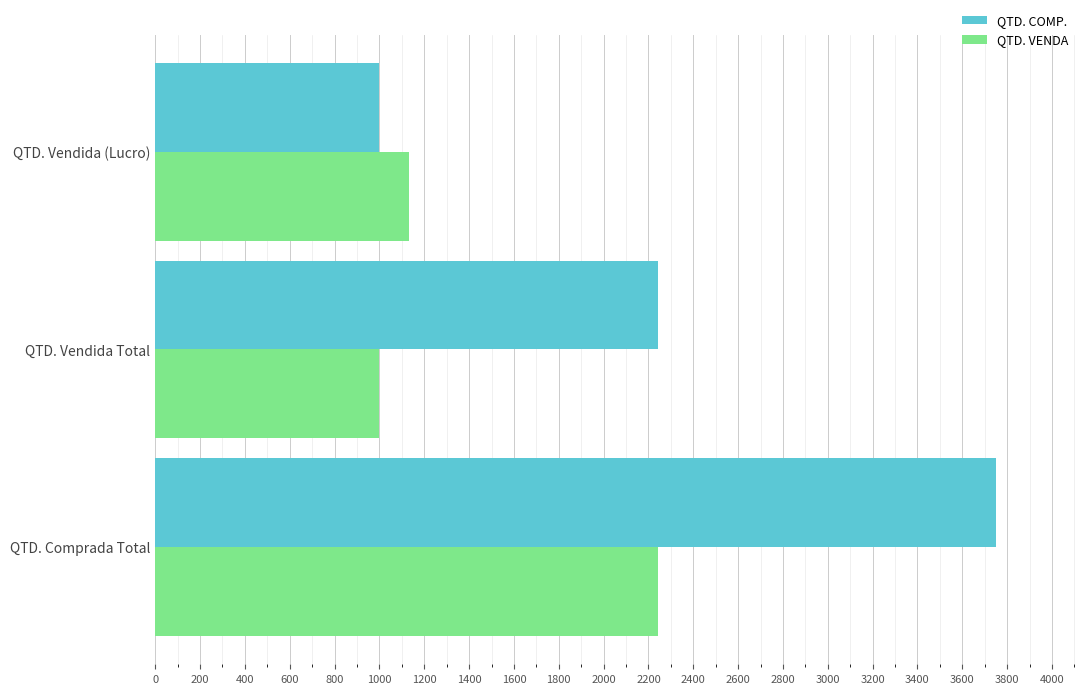

List the labels in order of QTD. VENDA value, largest first.

QTD. Comprada Total, QTD. Vendida (Lucro), QTD. Vendida Total